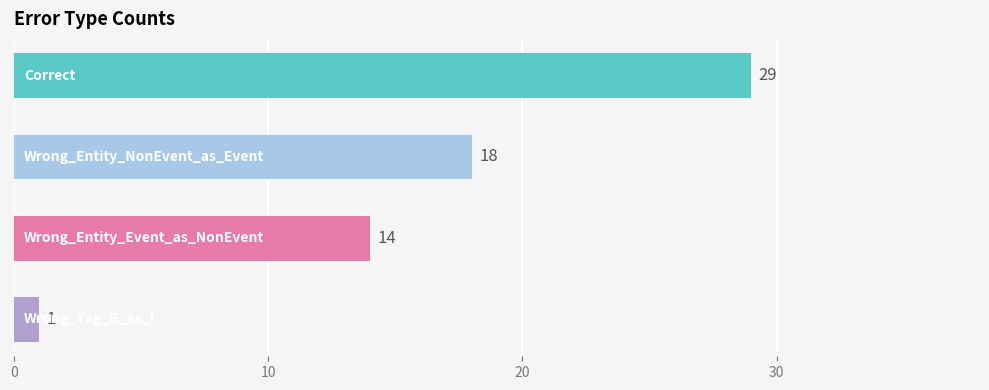

What is the value of the 2nd bar from the top?

18